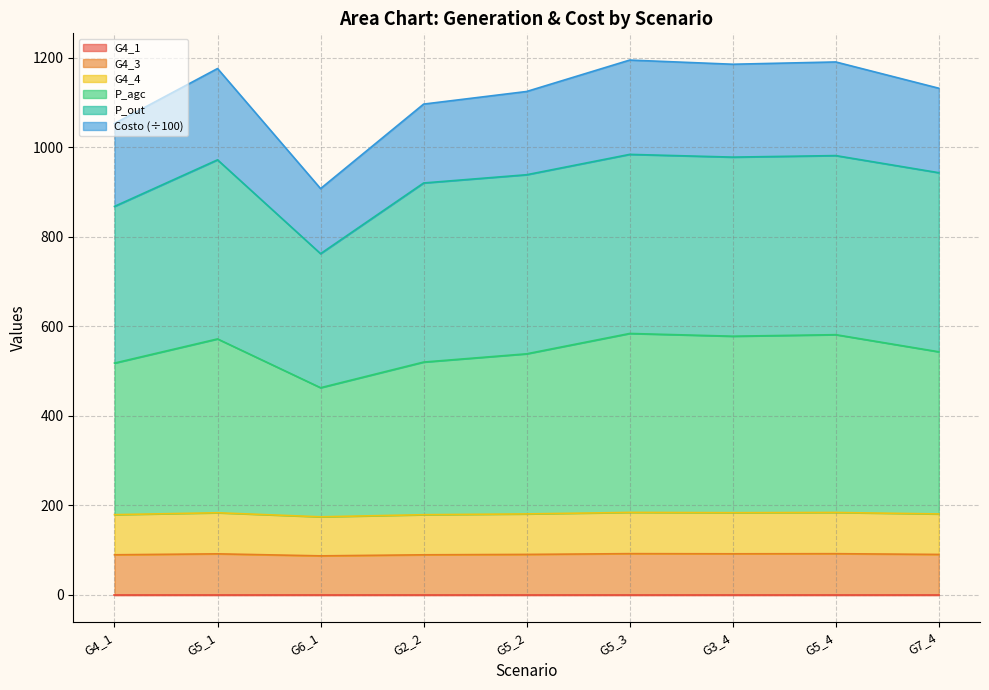

What is the total value across all series at G5_3?

1194.6